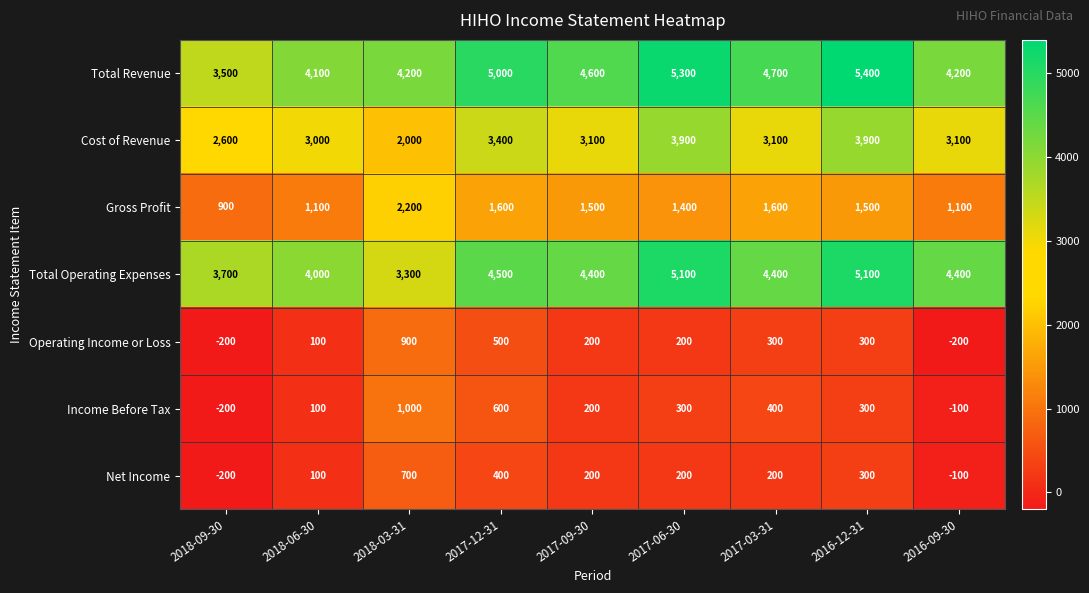

What is the maximum value shown in the chart?

5400